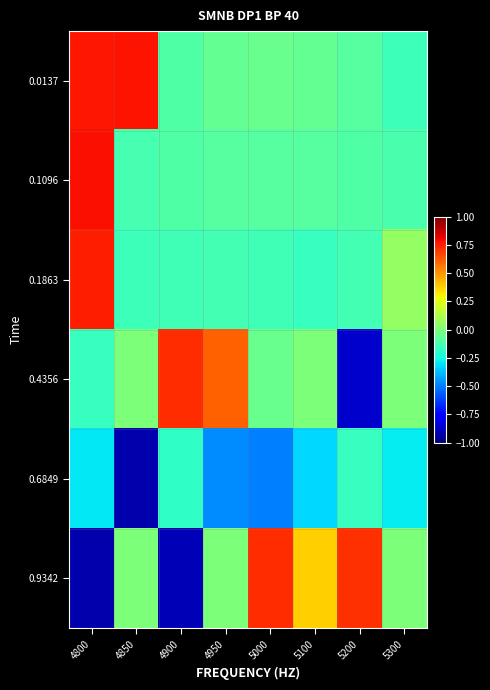

What is the minimum value shown in the chart?

-0.9